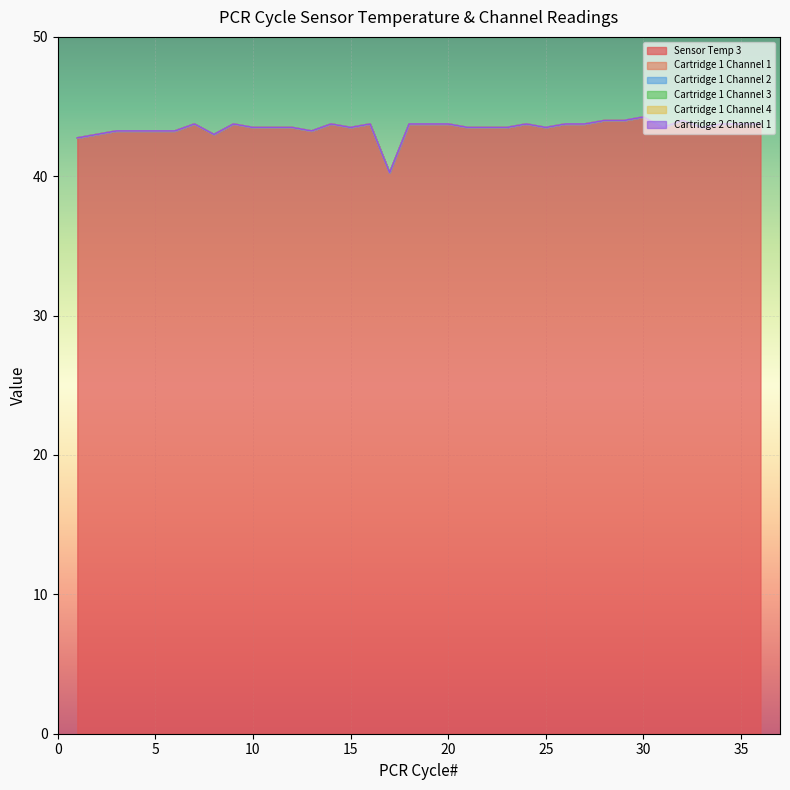

How many lines are shown in the chart?

6